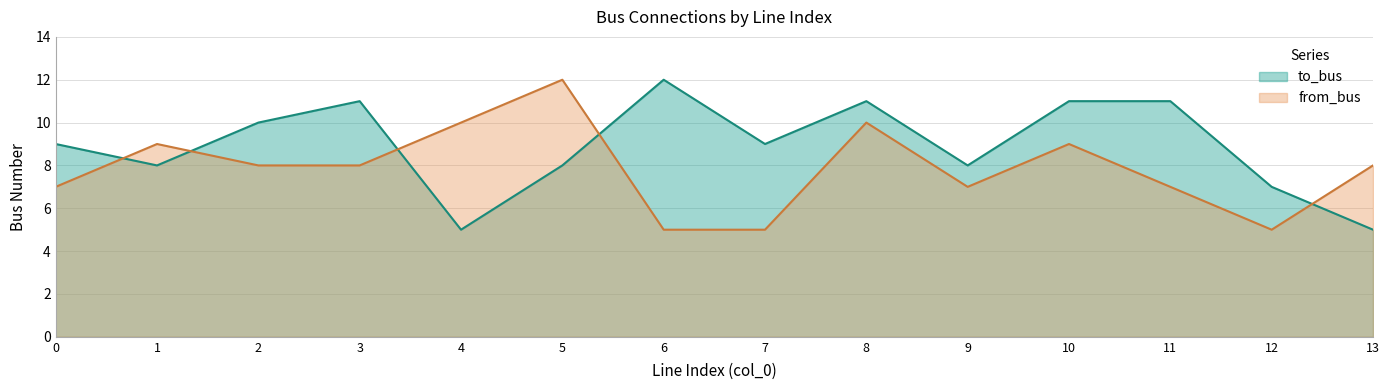

Where is the first local maximum for from_bus?

1